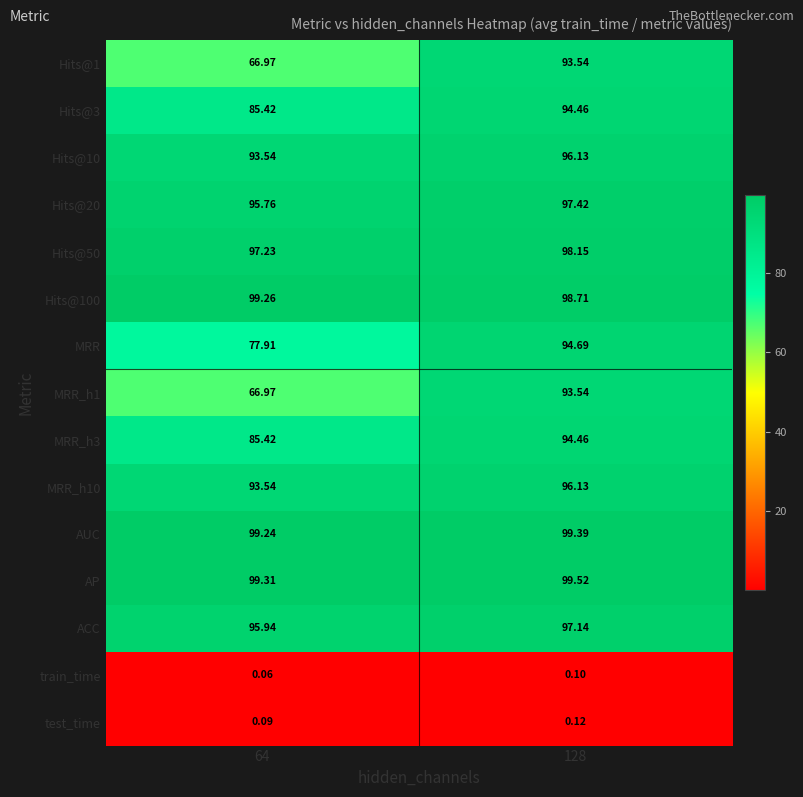

Is the value of train_time at 128 greater than the value of Hits@10 at 128?

No